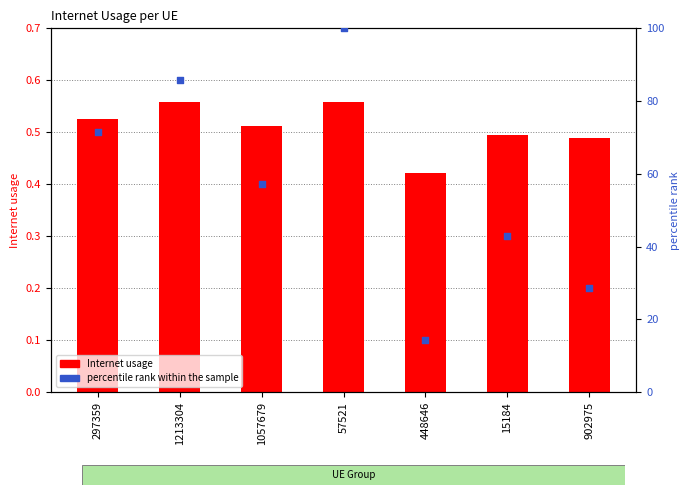

Is the value of Internet usage at 1057679 greater than the value of percentile rank within the sample at 902975?

No